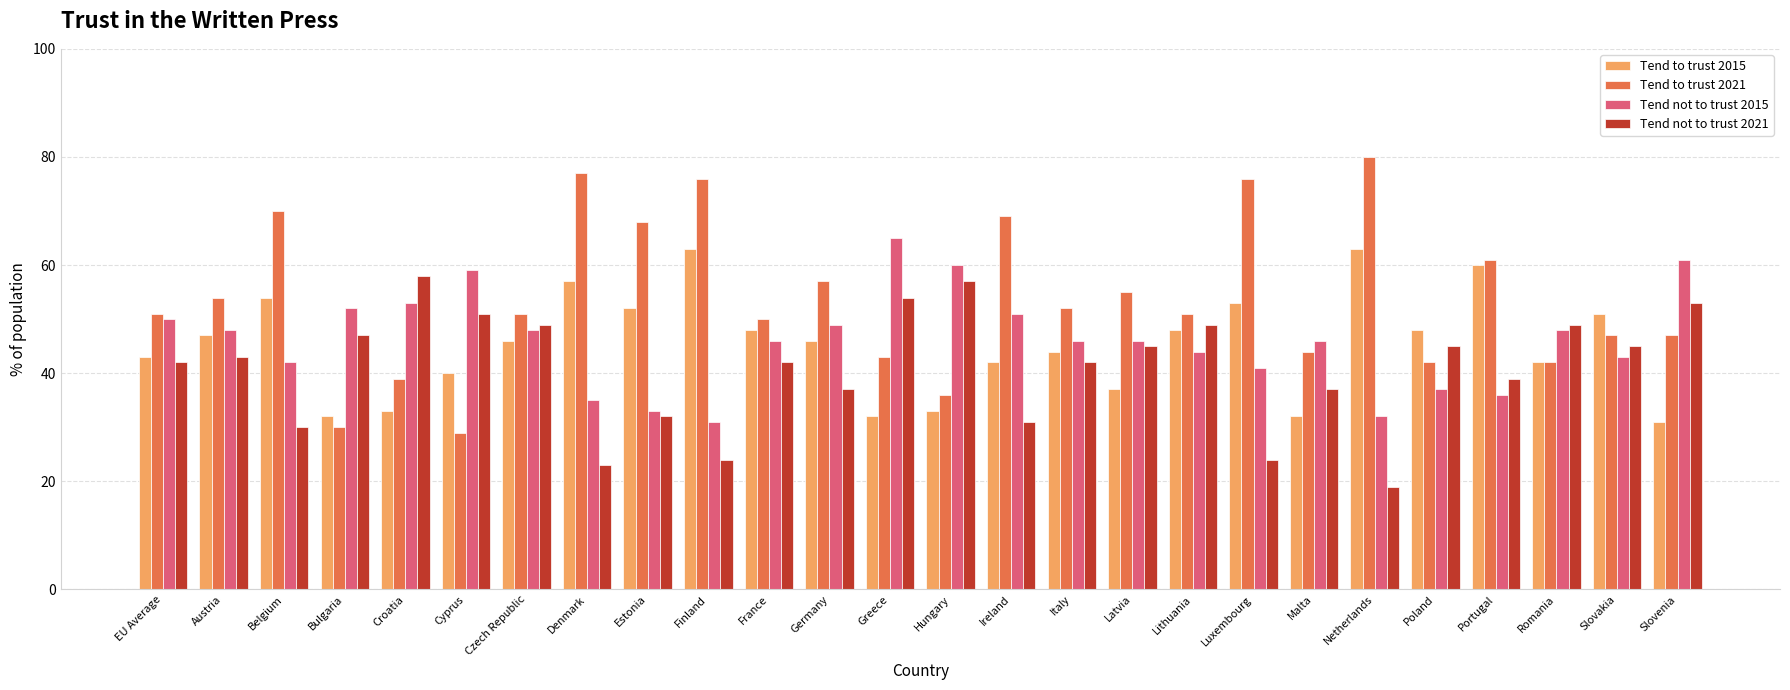

How many bars are there in each group?

4